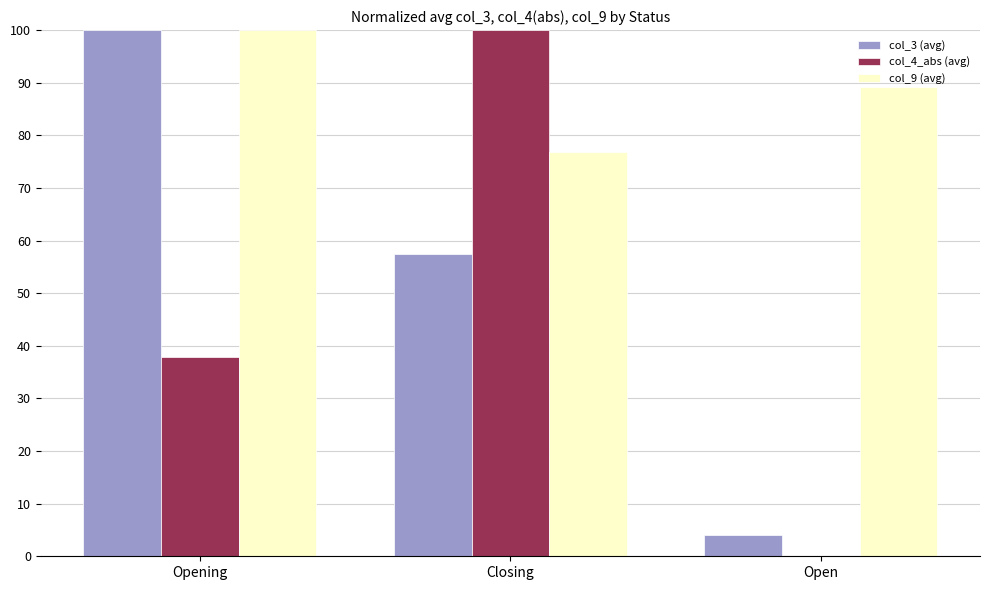

Which series changed the most between Closing and Open?

col_4_abs (avg)